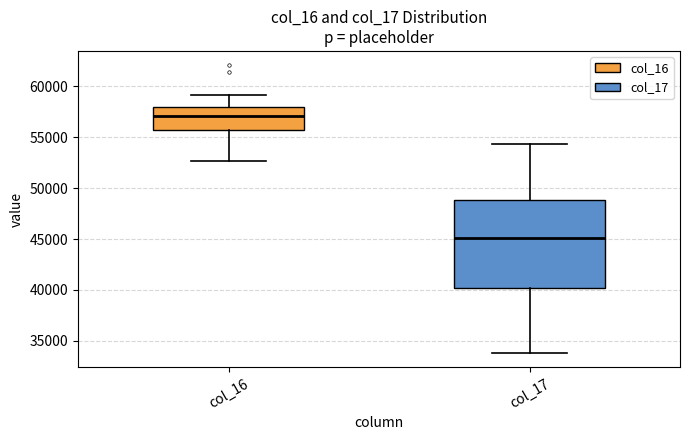

Where is the upper edge of the box for col_17 on the y-axis? The values are not printed on the chart, so give them approximately, as read against the axis.

49000